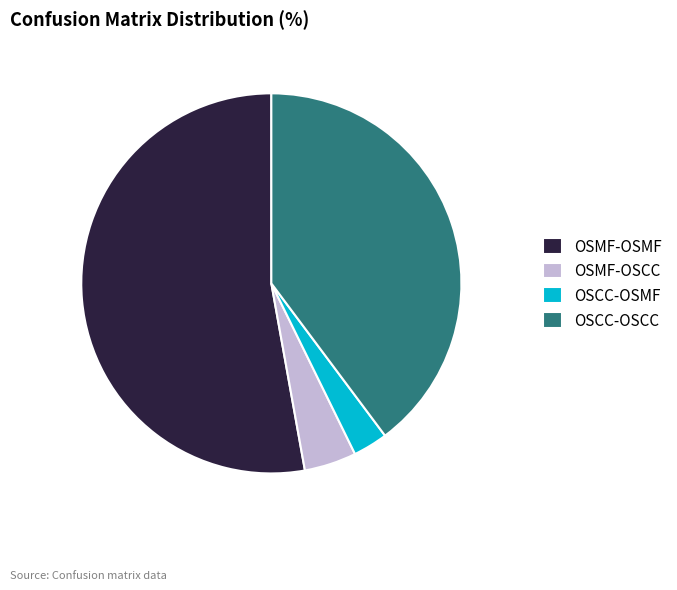

How many segments does this pie chart have?

4